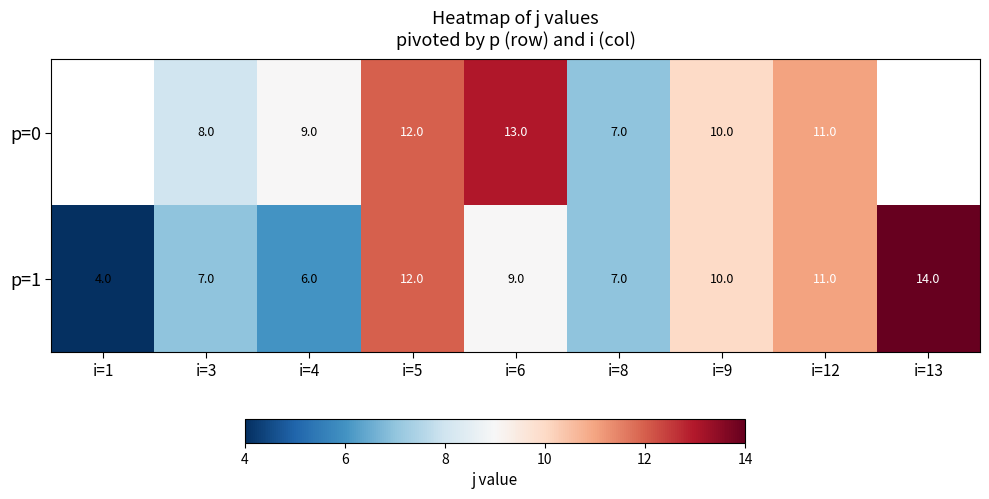

What is the total value across all series at i=4?

15